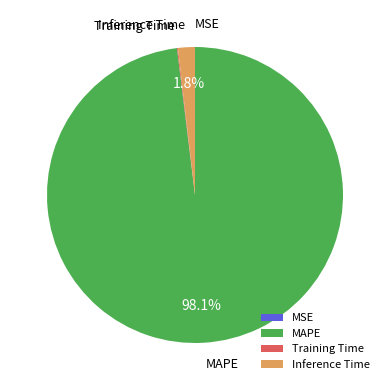

What is the largest slice in the pie chart?

MAPE